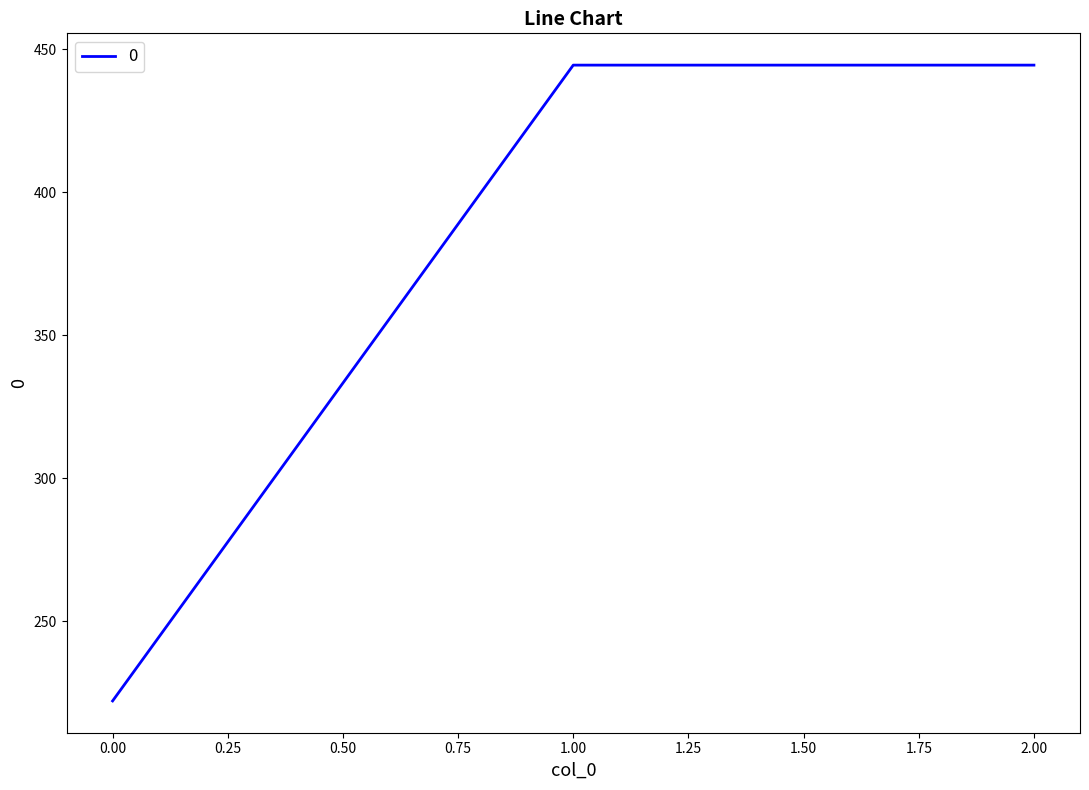

The chart shows a value of 222.2 at 0.00. True or false?

True